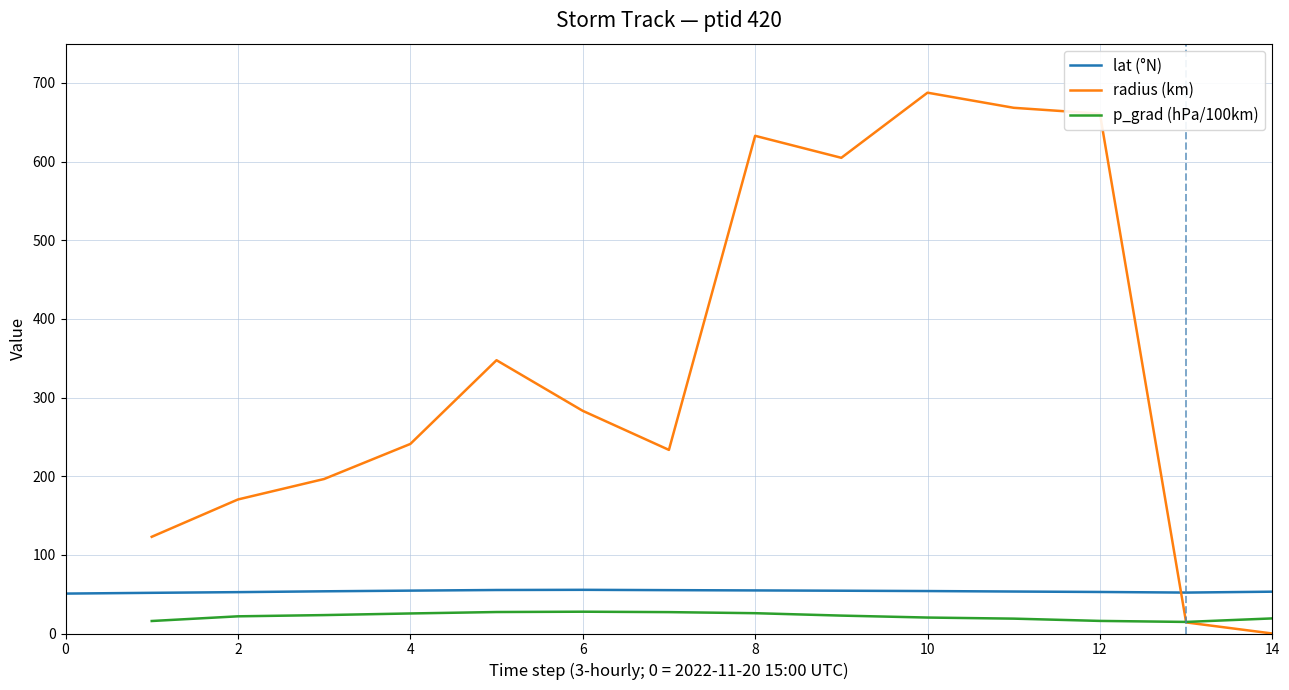

At 8, list the series in order from largest to smallest.

radius, lat, p_grad